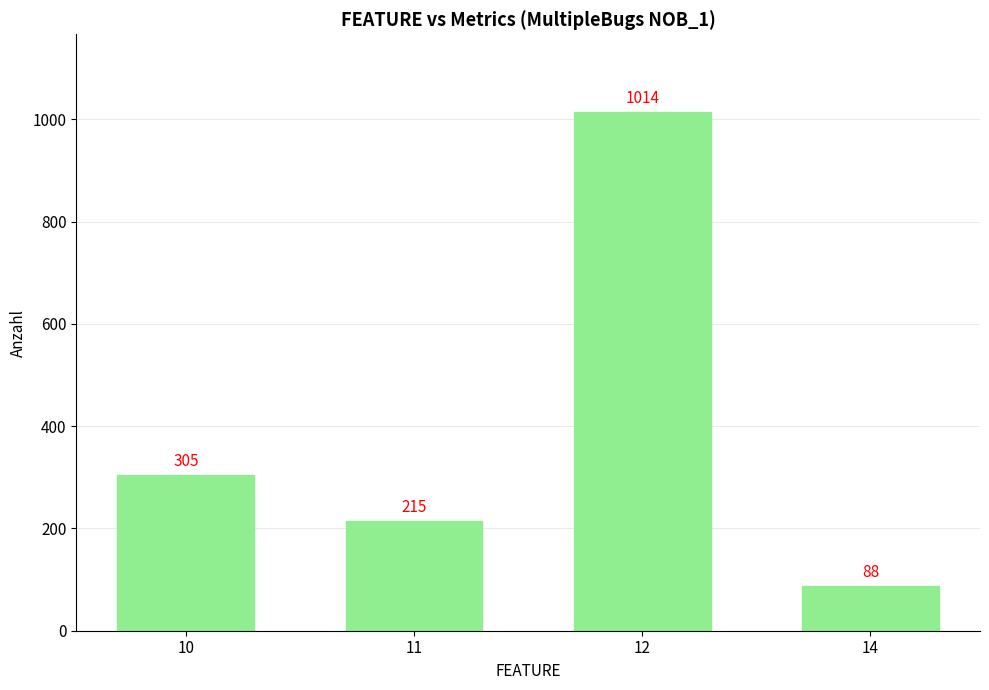

Between 10 and 11, which is larger?

10